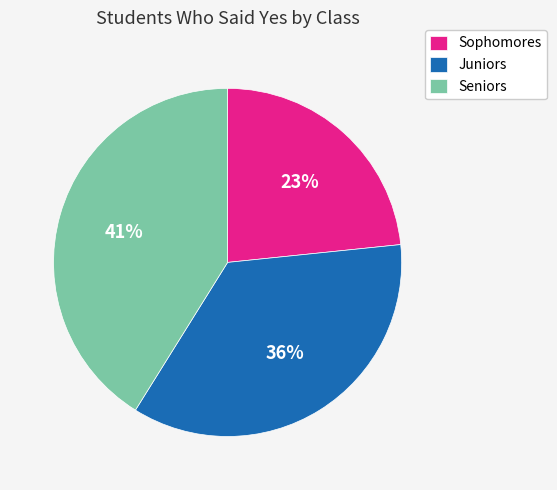

Combined, do Juniors and Seniors account for over 50%?

Yes